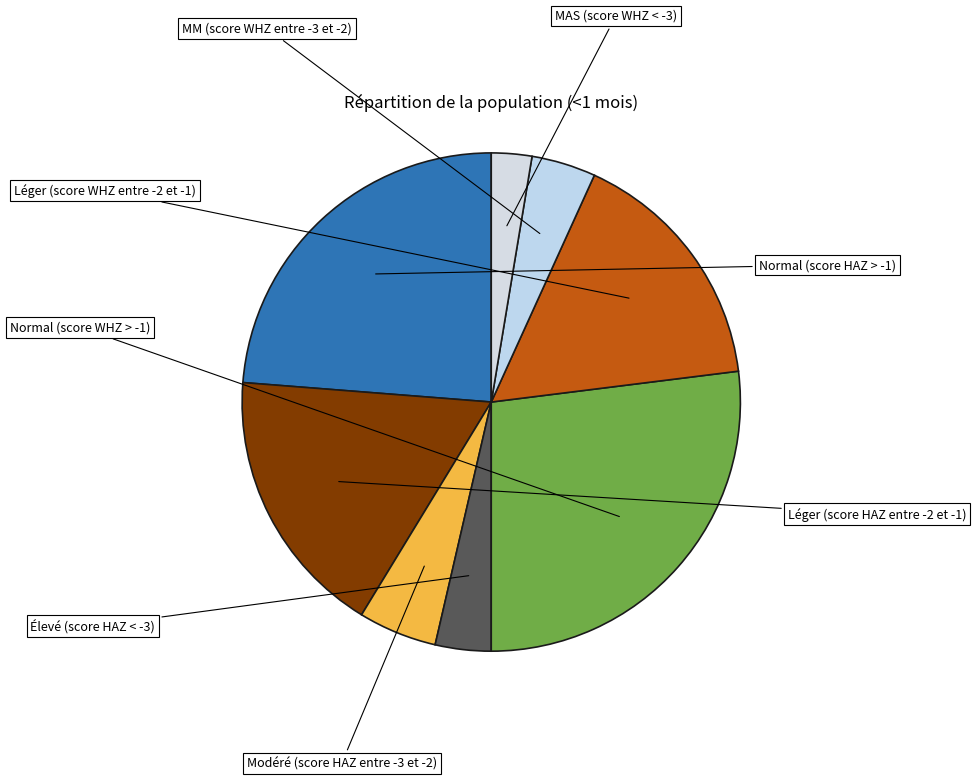

To the nearest percent, what is the difference between the largest and smallest slice percentages?

24%